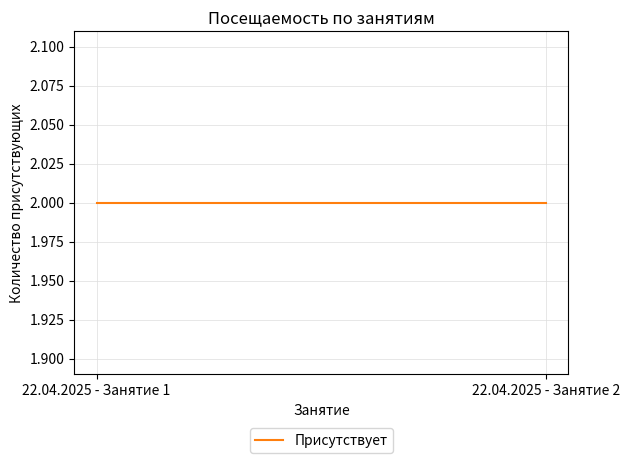

True or false: Присутствует has a value of 2 at 22.04.2025 - Занятие 2.

True